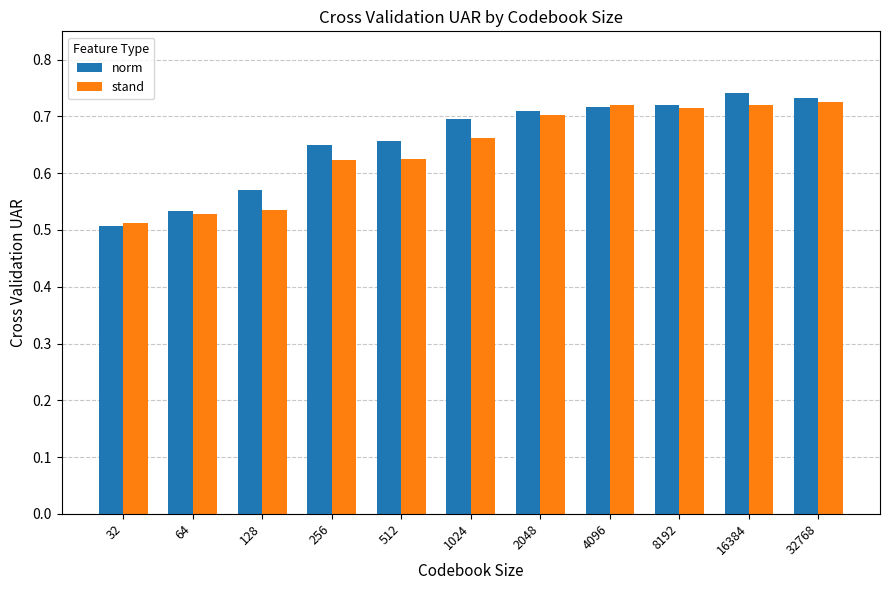

How many bars are there in each group?

2